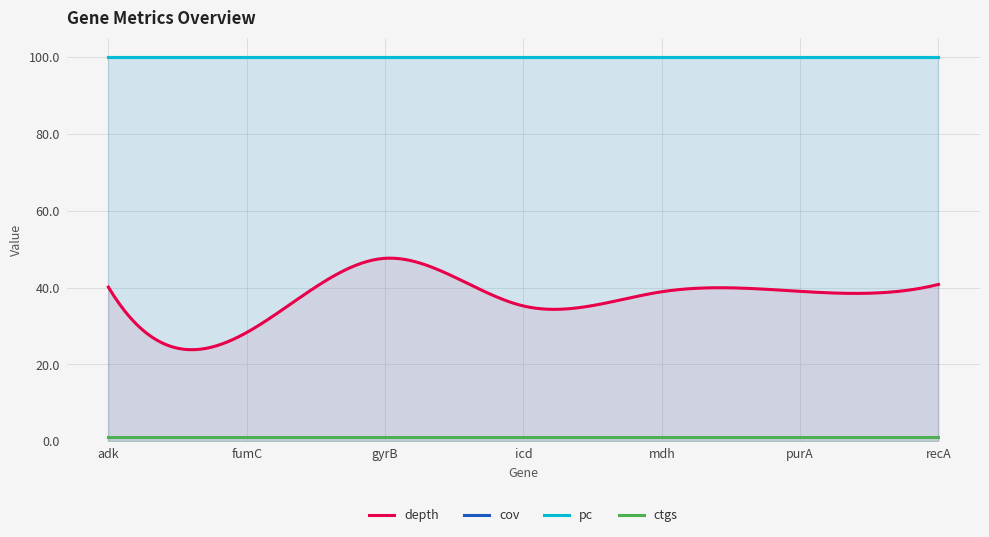

At how many categories does at least one series exceed 14?

7